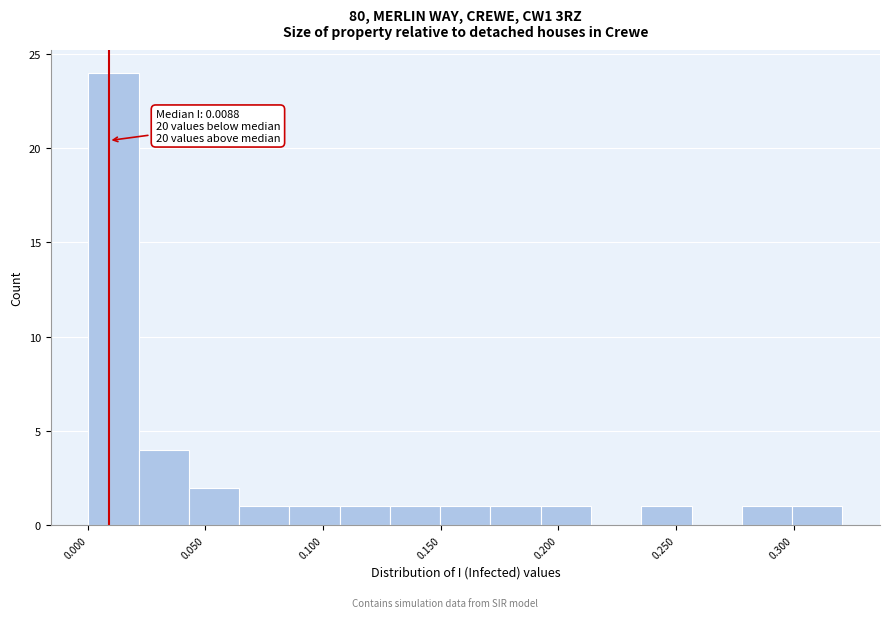

Over which range of the x-axis is the bar tallest?

0.000 to 0.020